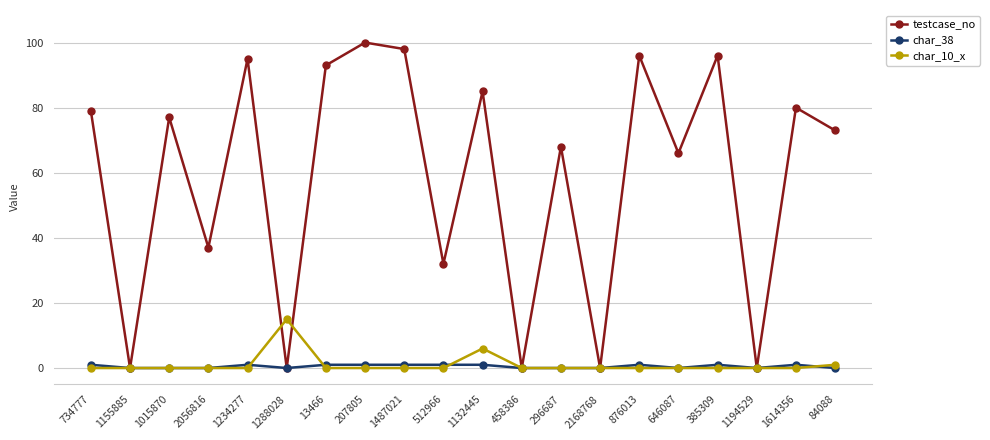

Is it true that char_10_x equals 5 at 1194529?

False